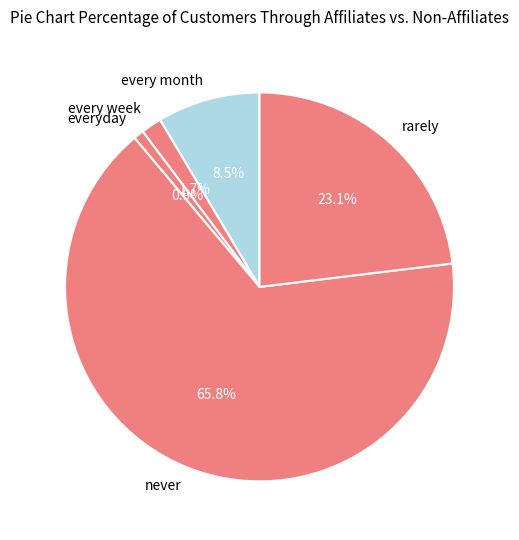

To the nearest percent, what portion does rarely represent?

23%